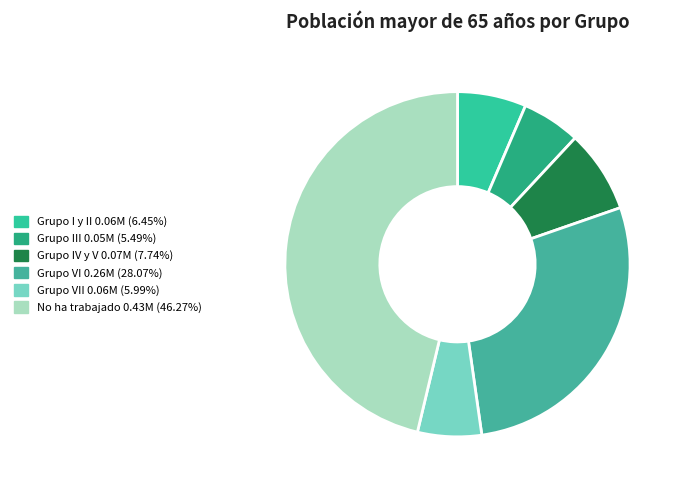

Count the number of slices in the pie.

6